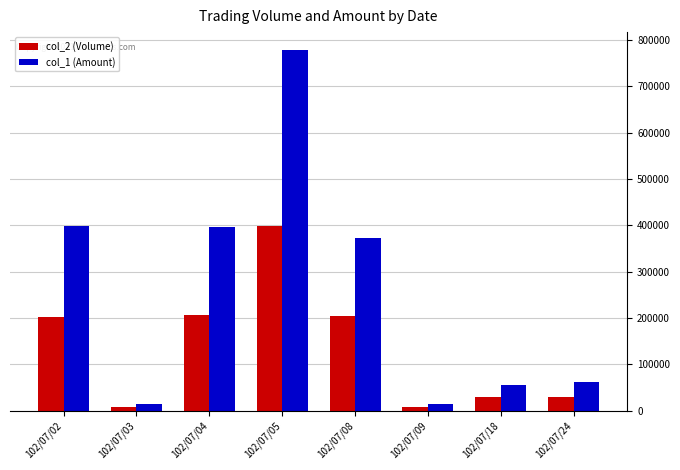

What is the highest value of the col_2 (Volume) series?

398000